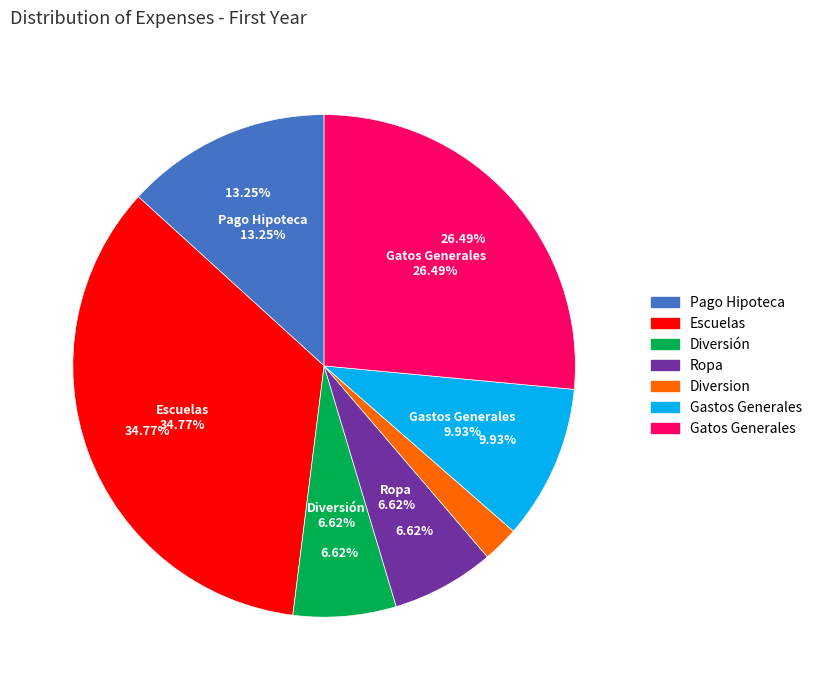

The Gatos Generales slice represents 26% of the pie. True or false?

True